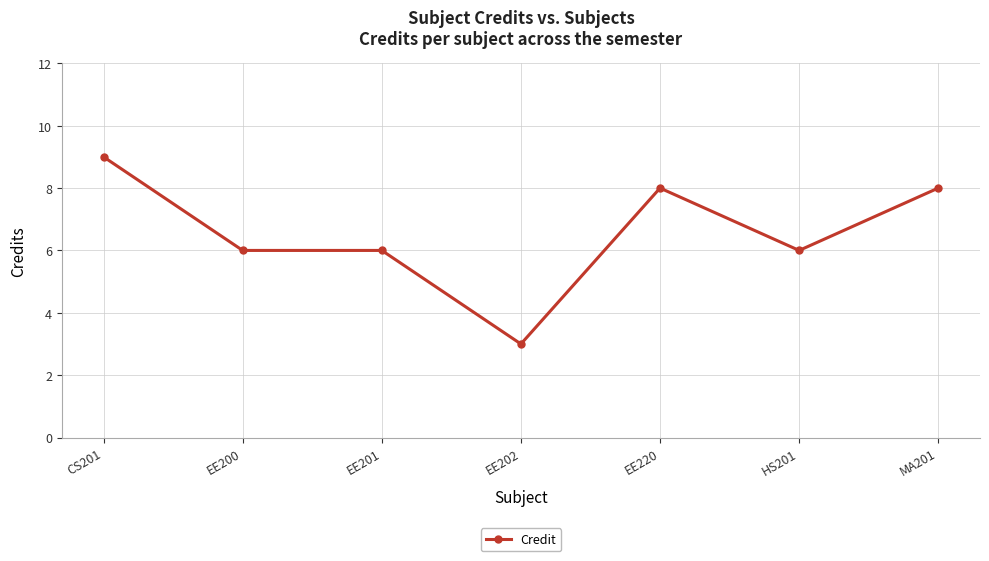

At which category does the chart reach its peak across all series?

CS201